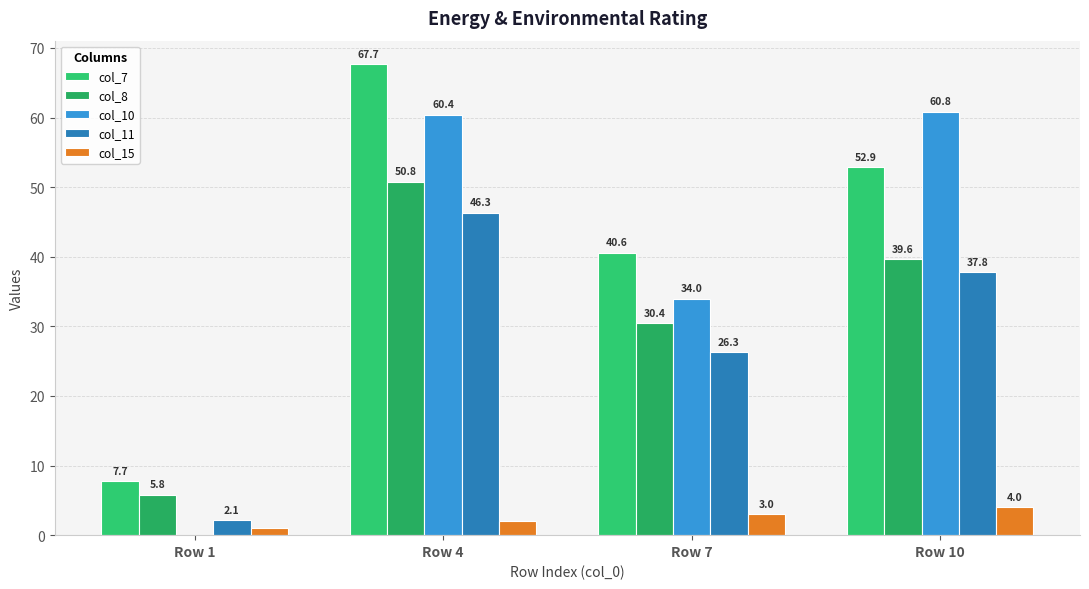

True or false: col_10 has a value of 12.3 at Row 7.

False